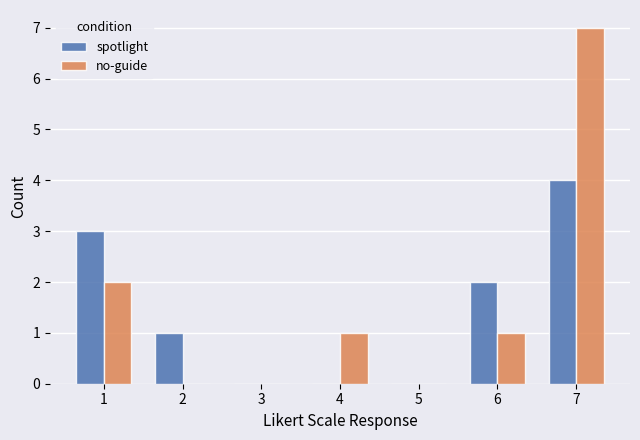

Count the no-guide values in the range 0 to 2.

6